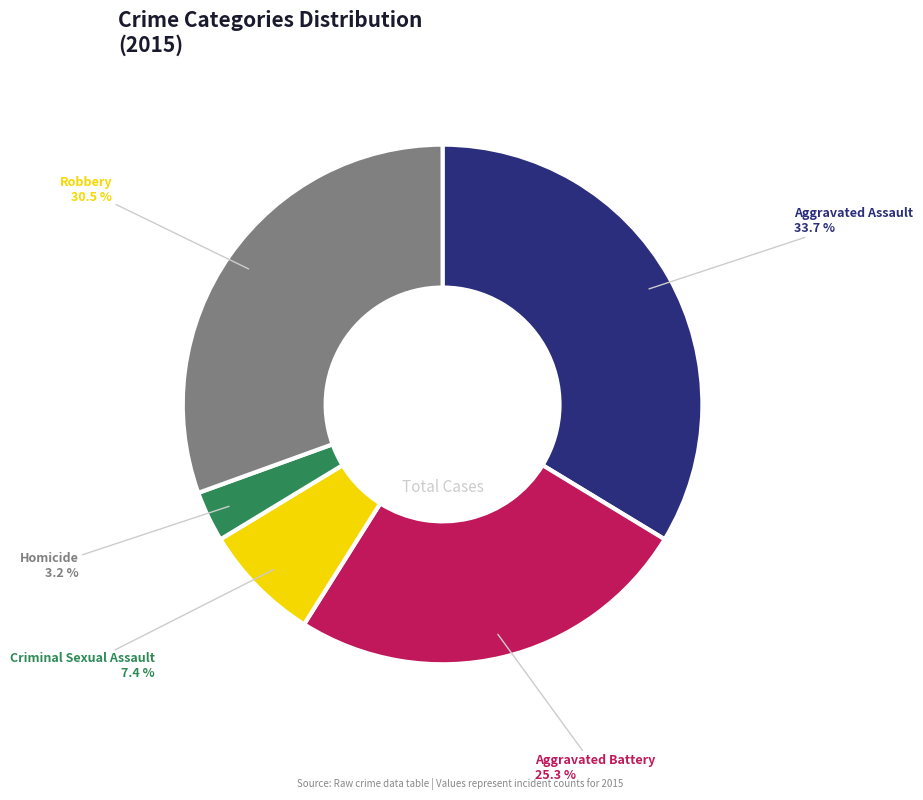

Rank the categories by value from lowest to highest.

Homicide, Criminal Sexual Assault, Aggravated Battery, Robbery, Aggravated Assault